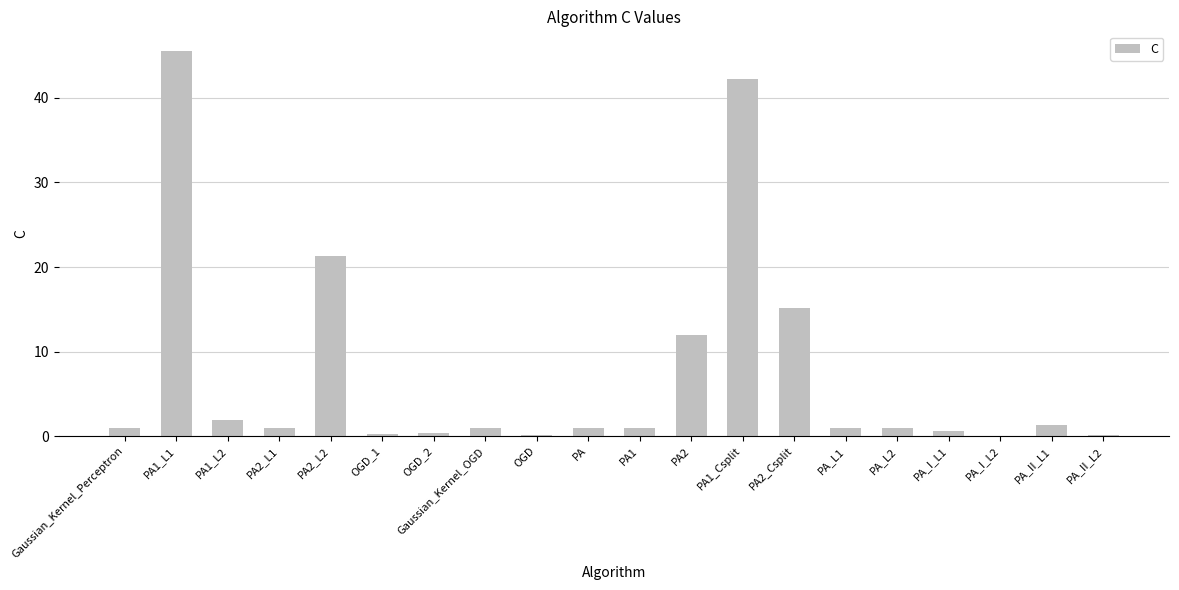

Is it true that the value at PA1_Csplit is 42.2?

True